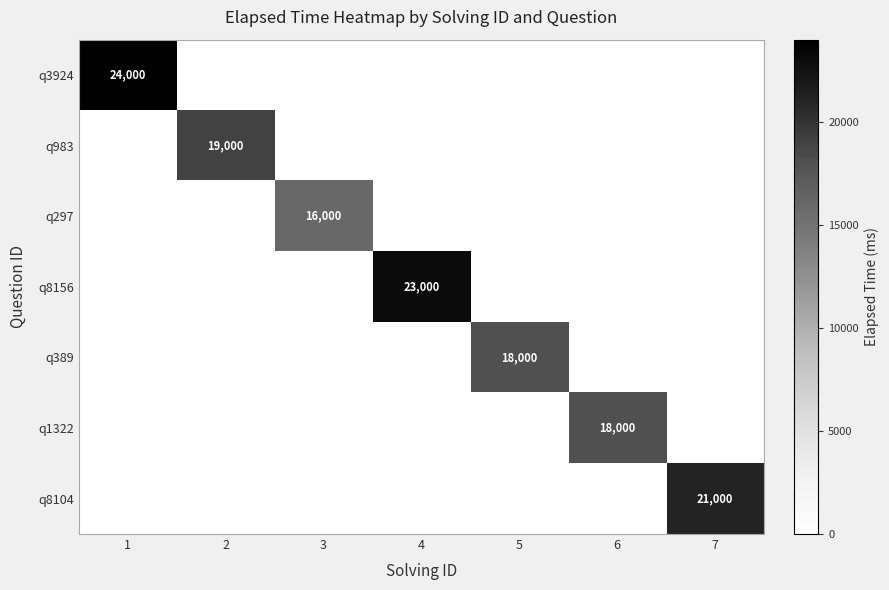

What is the greatest value displayed?

24000